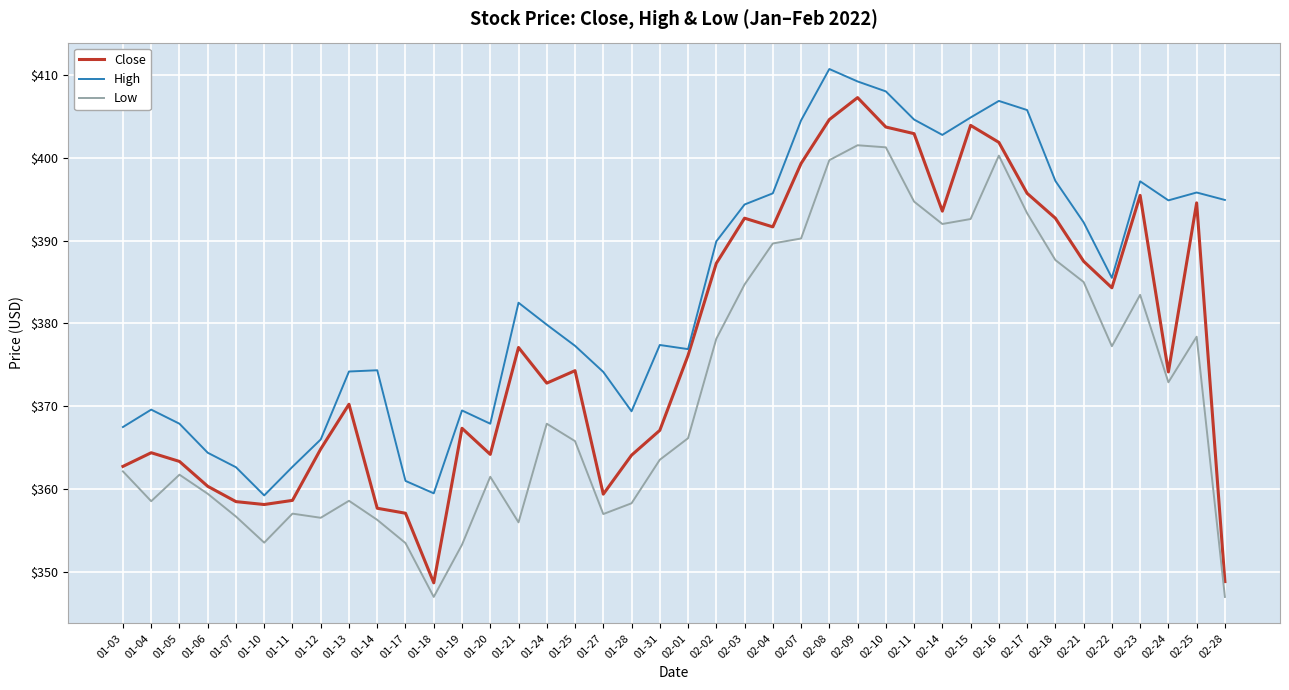

True or false: Low and High cross at least once.

False